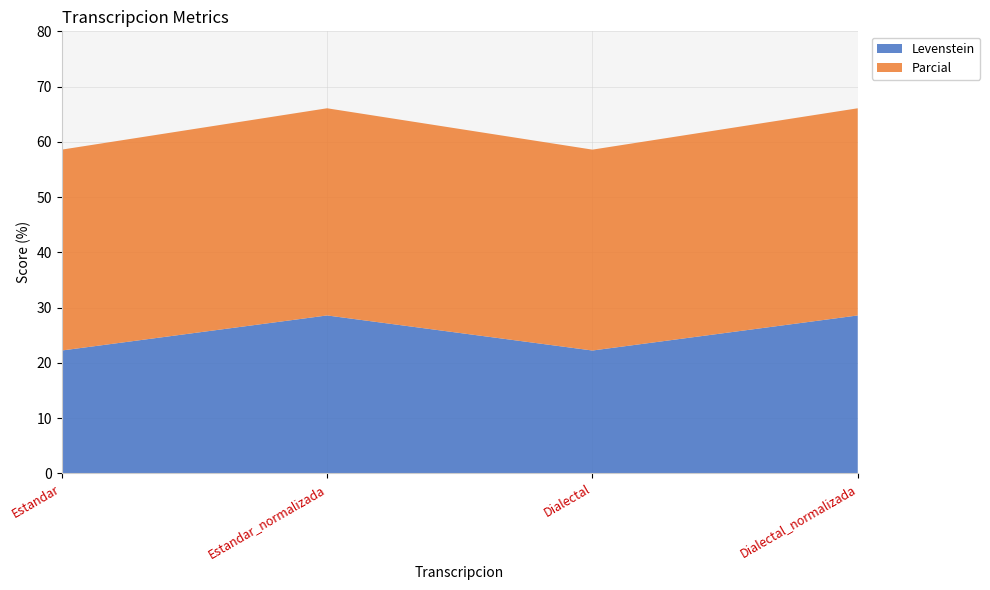

Reading left to right, extract all data points from this chart.

Levenstein: Estandar=22.2	Estandar_normalizada=28.6	Dialectal=22.2	Dialectal_normalizada=28.6
Parcial: Estandar=36.4	Estandar_normalizada=37.5	Dialectal=36.4	Dialectal_normalizada=37.5